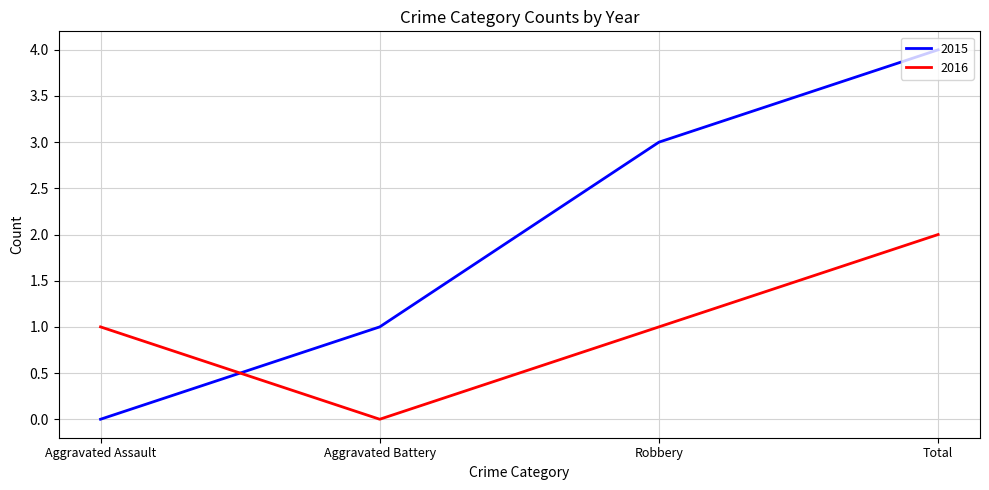

True or false: 2015 has more than 2 points higher than both neighbors.

False